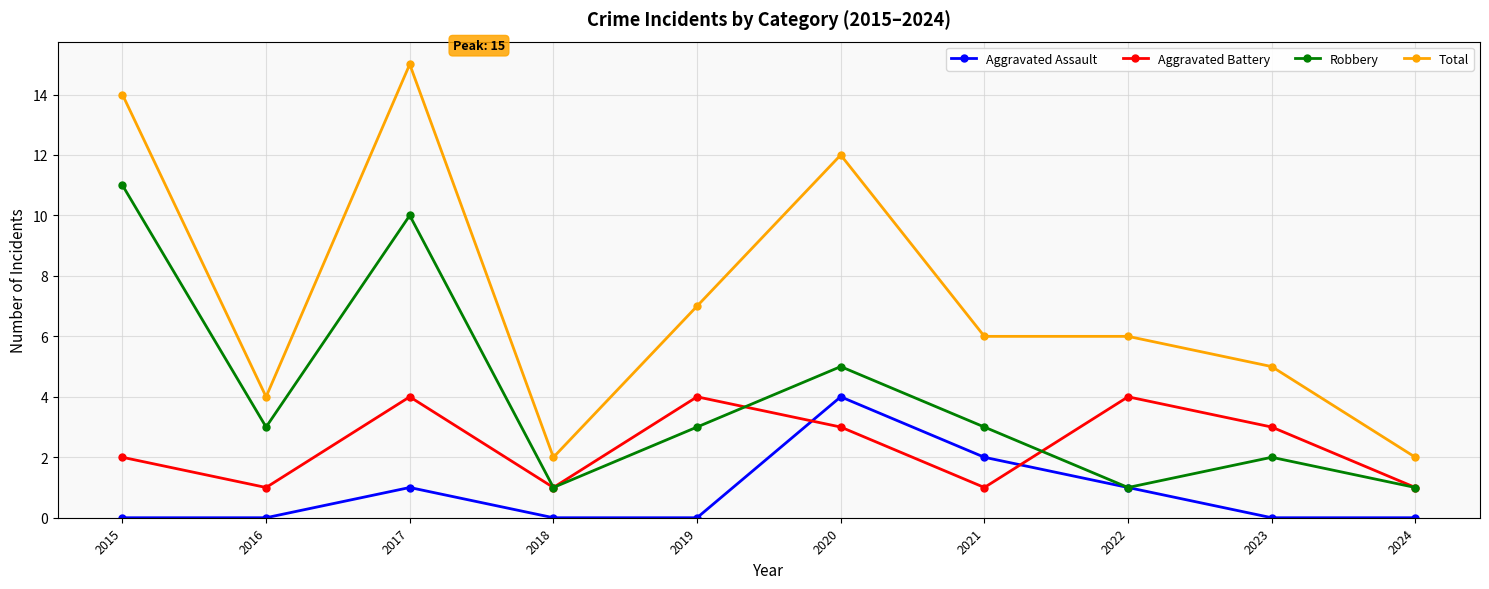

What is the minimum value for Aggravated Battery?

1